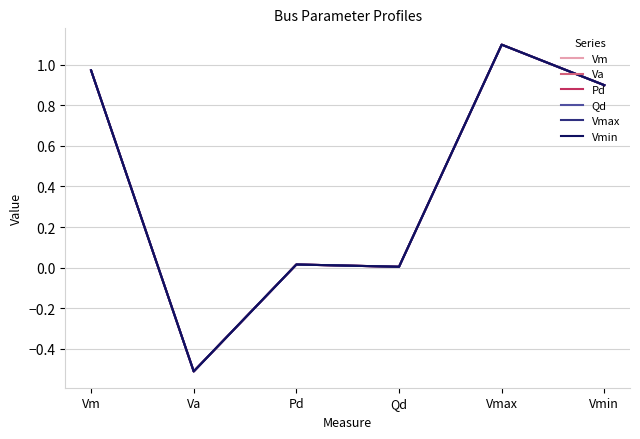

What is the label of the 1st point from the right?

Vmin